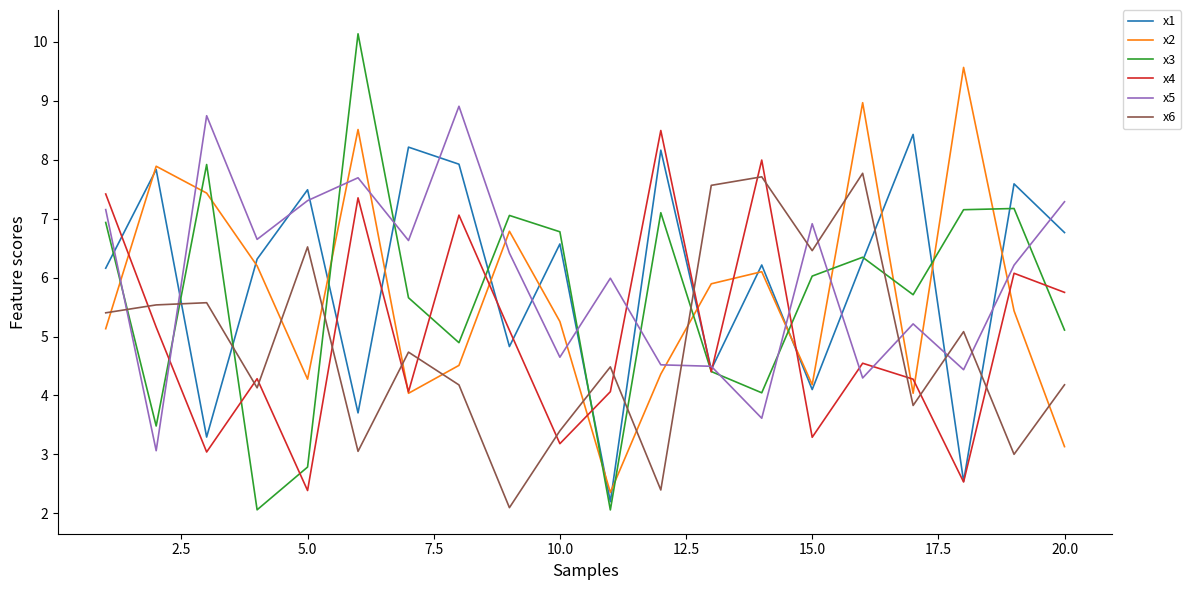

What is the smallest value displayed?

2.1